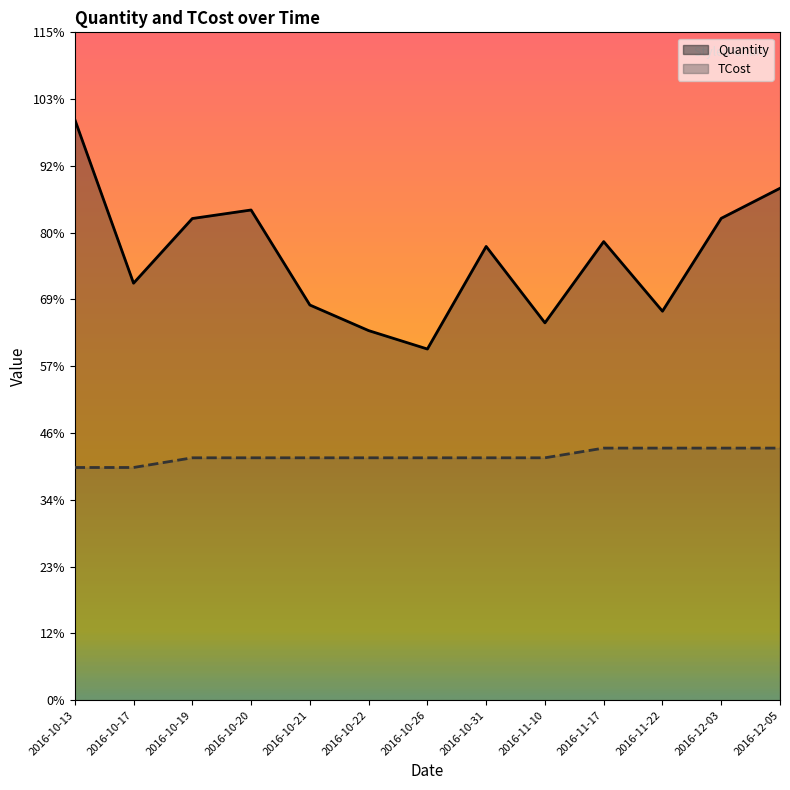

Where does the TCost series first go above 1250?

2016-11-17